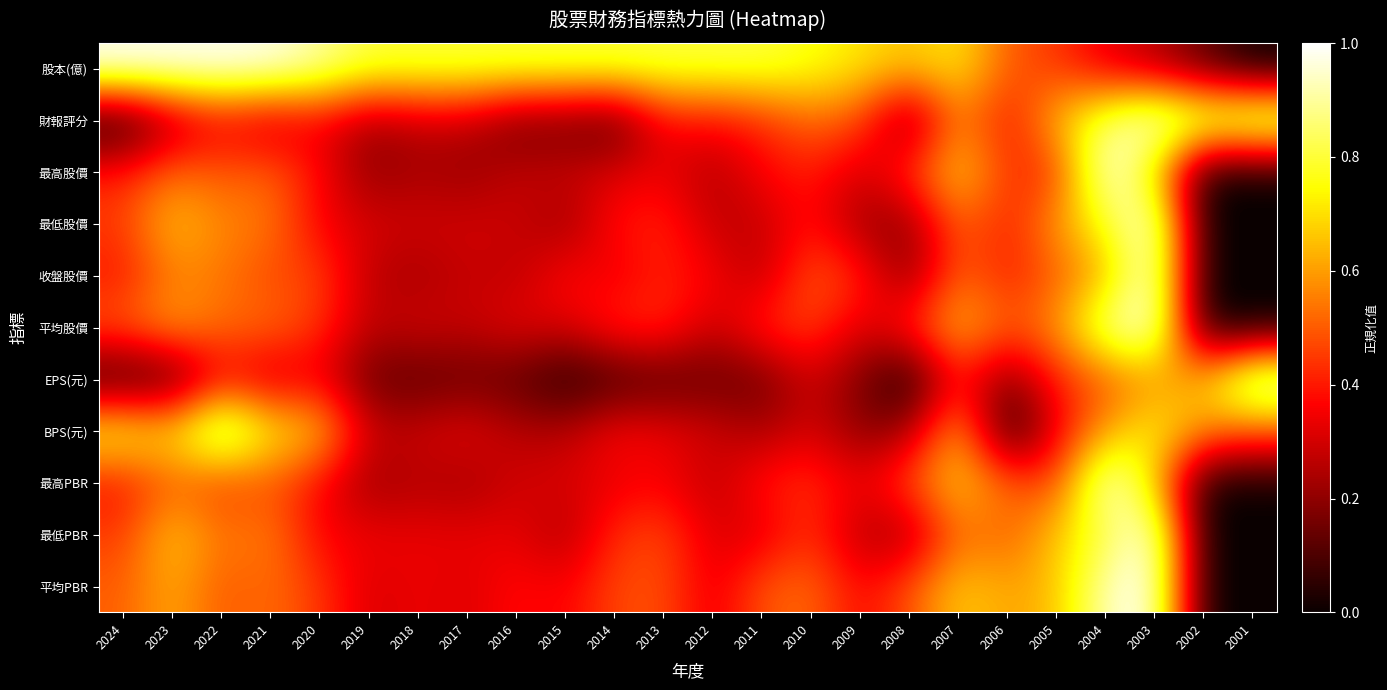

Rank the series at 2022 from highest to lowest value.

BPS(元), 股本(億), 最低股價, 收盤股價, 最低PBR, 平均股價, 最高股價, 平均PBR, 最高PBR, EPS(元), 財報評分